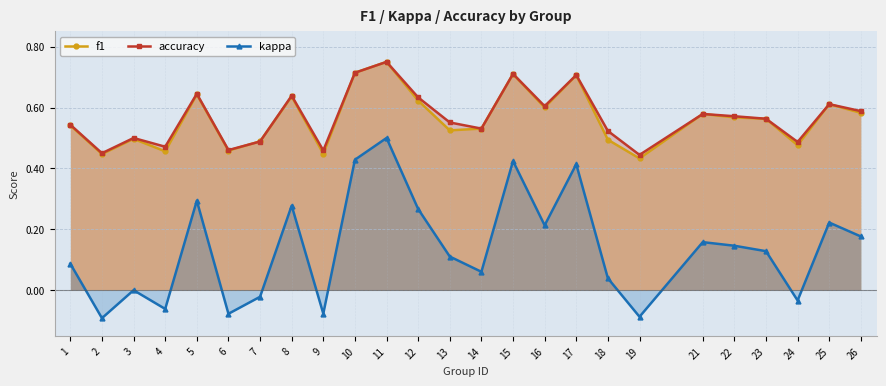

The value of f1 at 3 is 0.5. True or false?

True